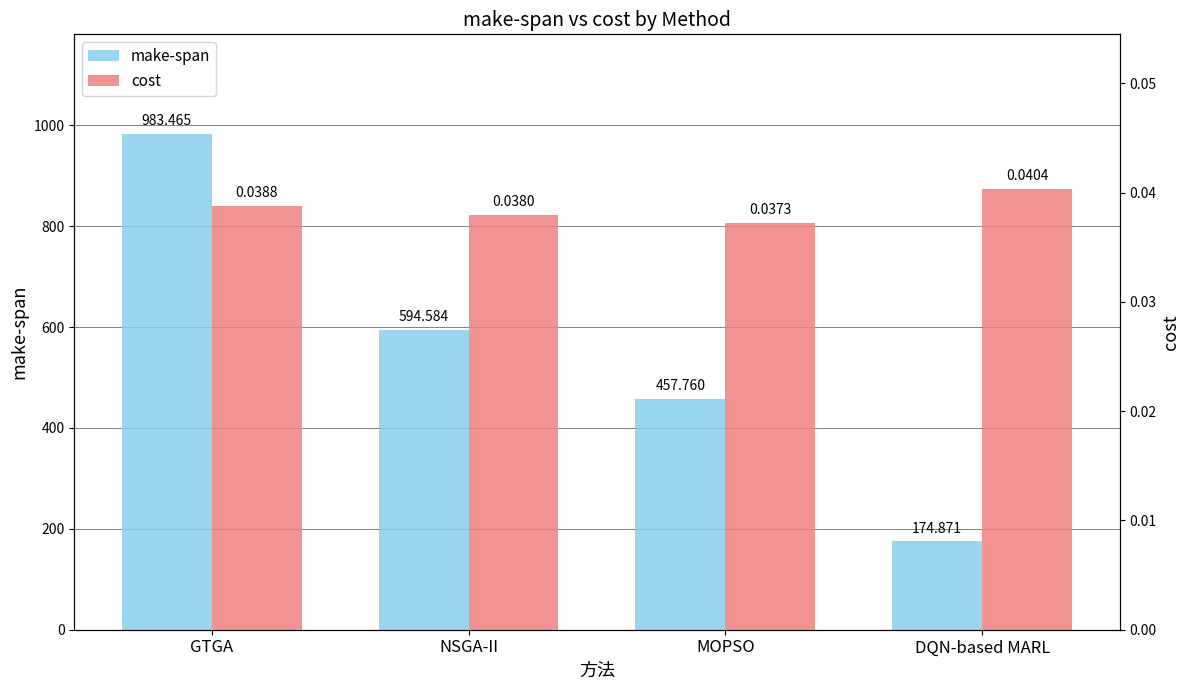

What is the total value across all series at DQN-based MARL?

174.9